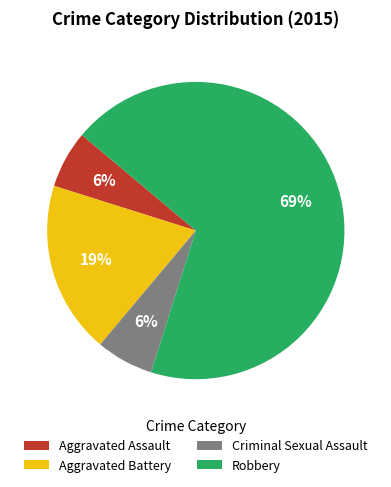

What percentage is the Robbery slice, to the nearest percent?

69%